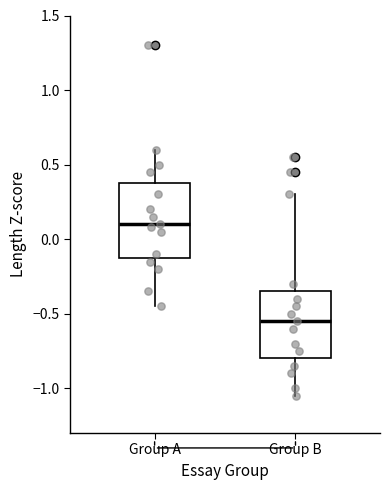

Where is the lower edge of the box for Group A on the y-axis? The values are not printed on the chart, so give them approximately, as read against the axis.

-0.10